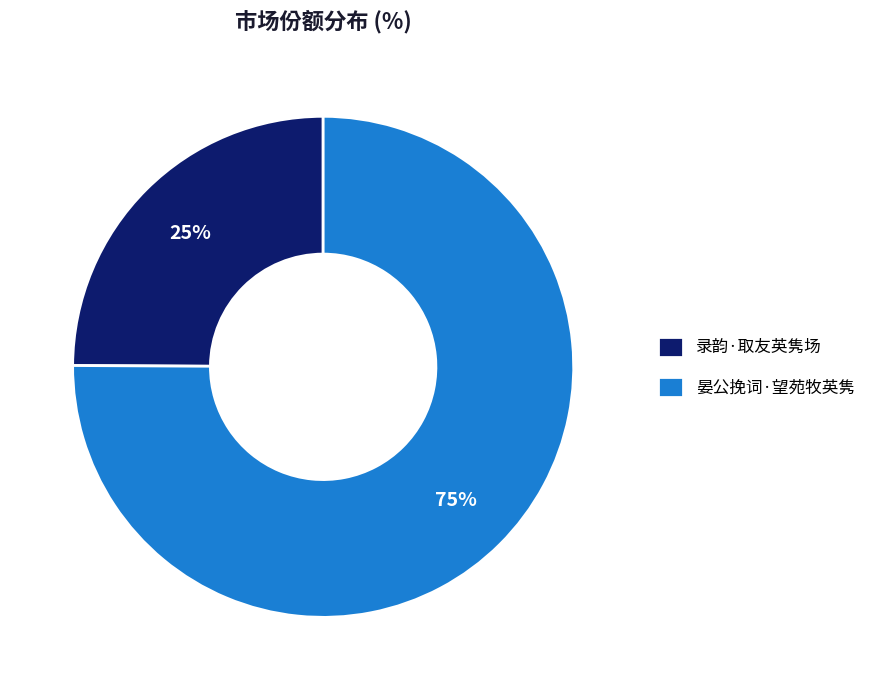

Rank the categories by value from lowest to highest.

录韵·取友英隽场, 晏公挽词·望苑牧英隽